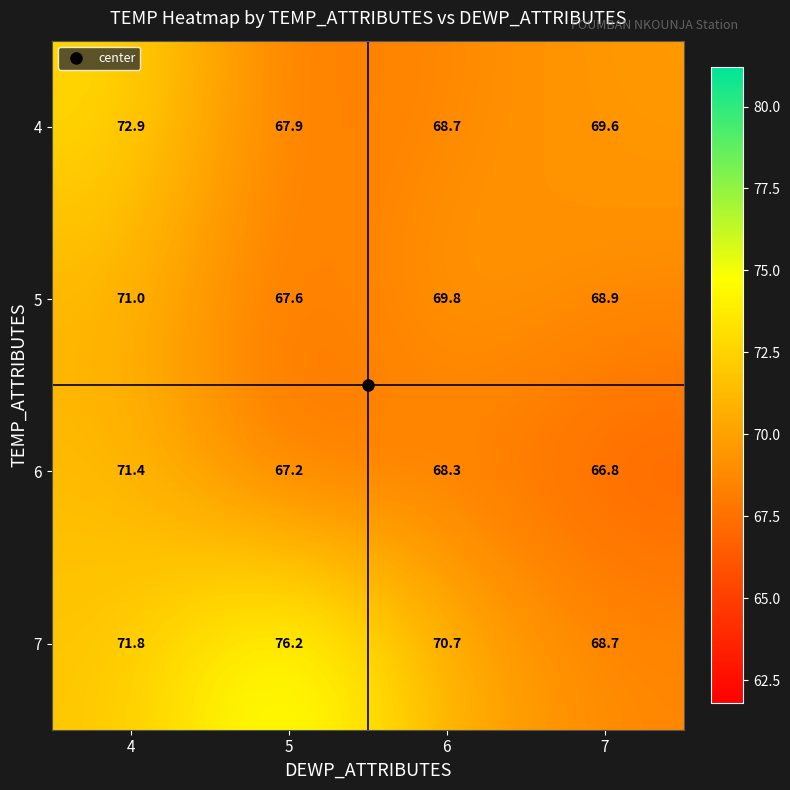

What is the spread (max minus min) of values at 5?

9.0